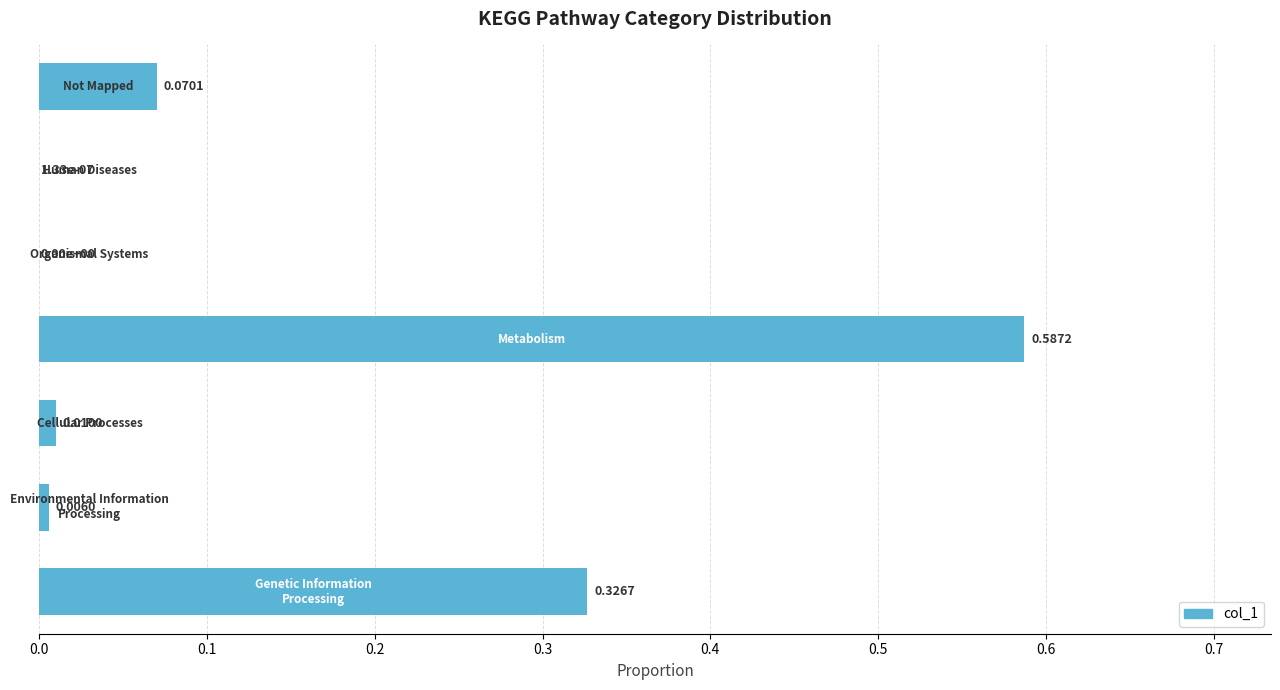

What is the sum of all values?

1.0